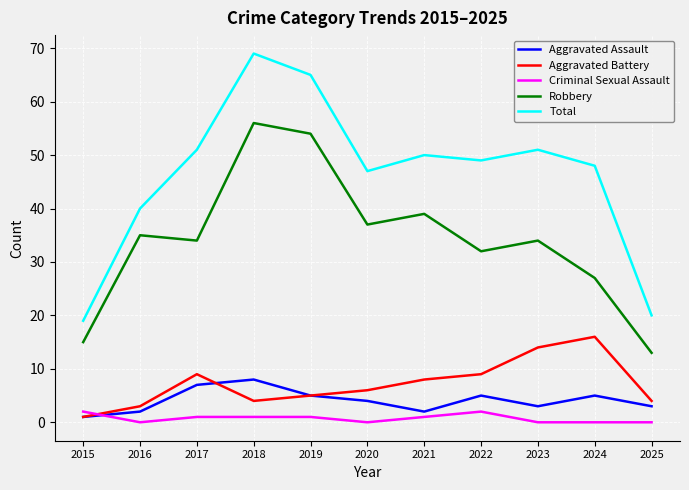

How many lines are shown in the chart?

5